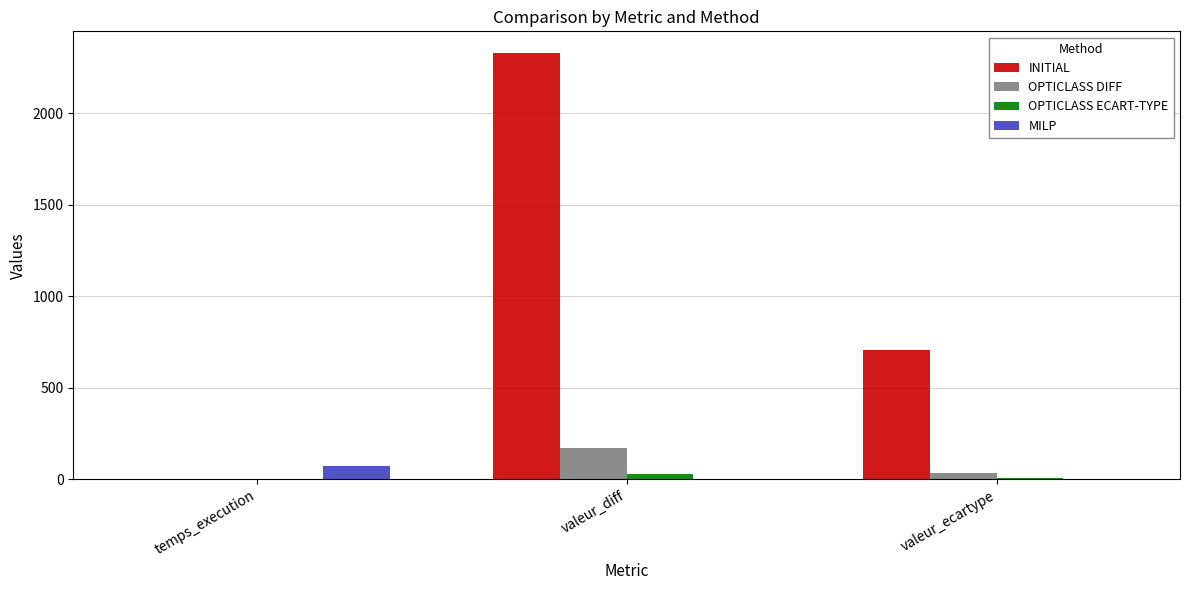

What value does the INITIAL series have at valeur_diff?

2330.0